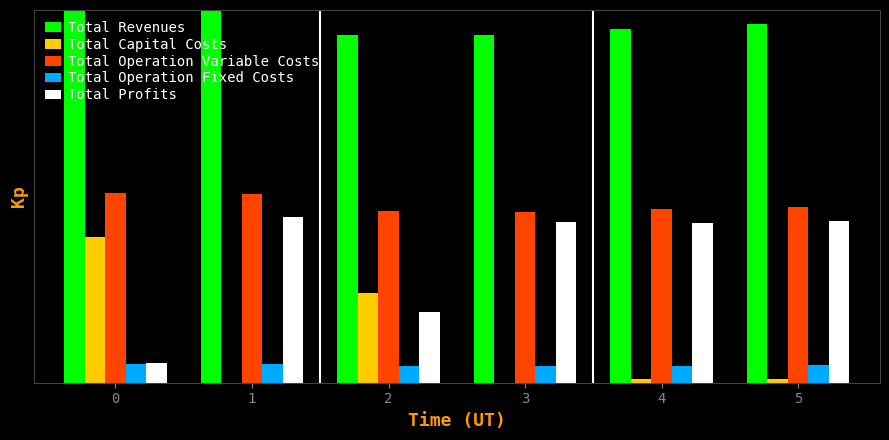

Does the chart contain stacked bars?

No